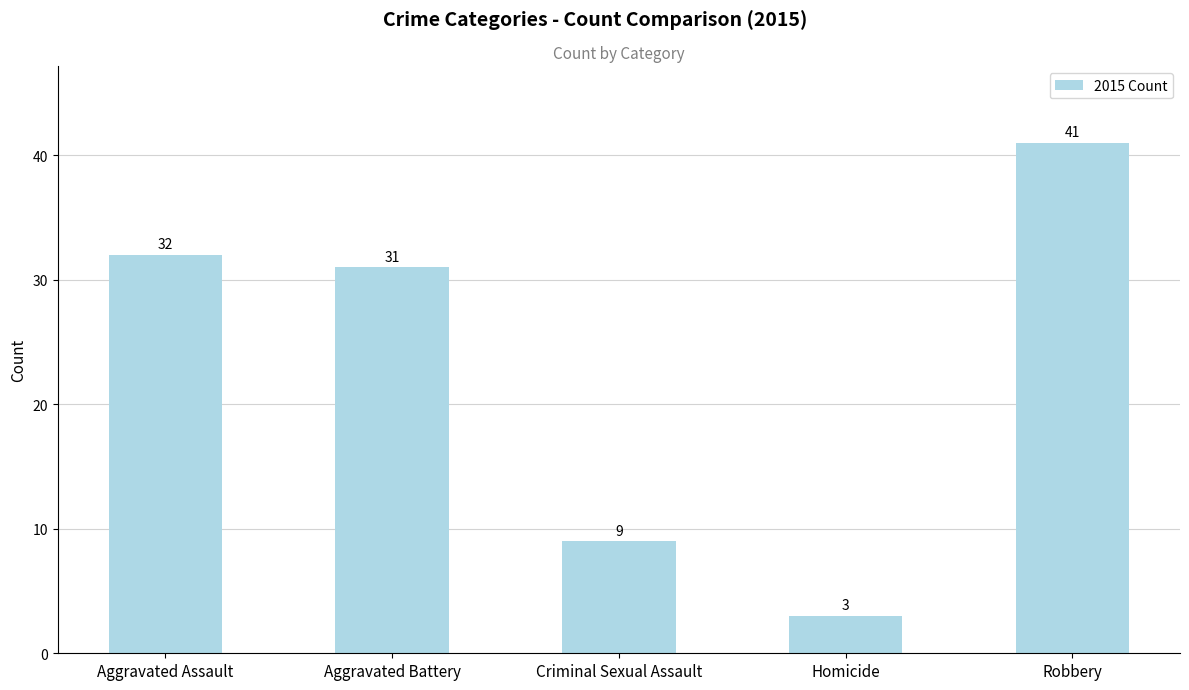

Rank the categories by value from highest to lowest.

Robbery, Aggravated Assault, Aggravated Battery, Criminal Sexual Assault, Homicide